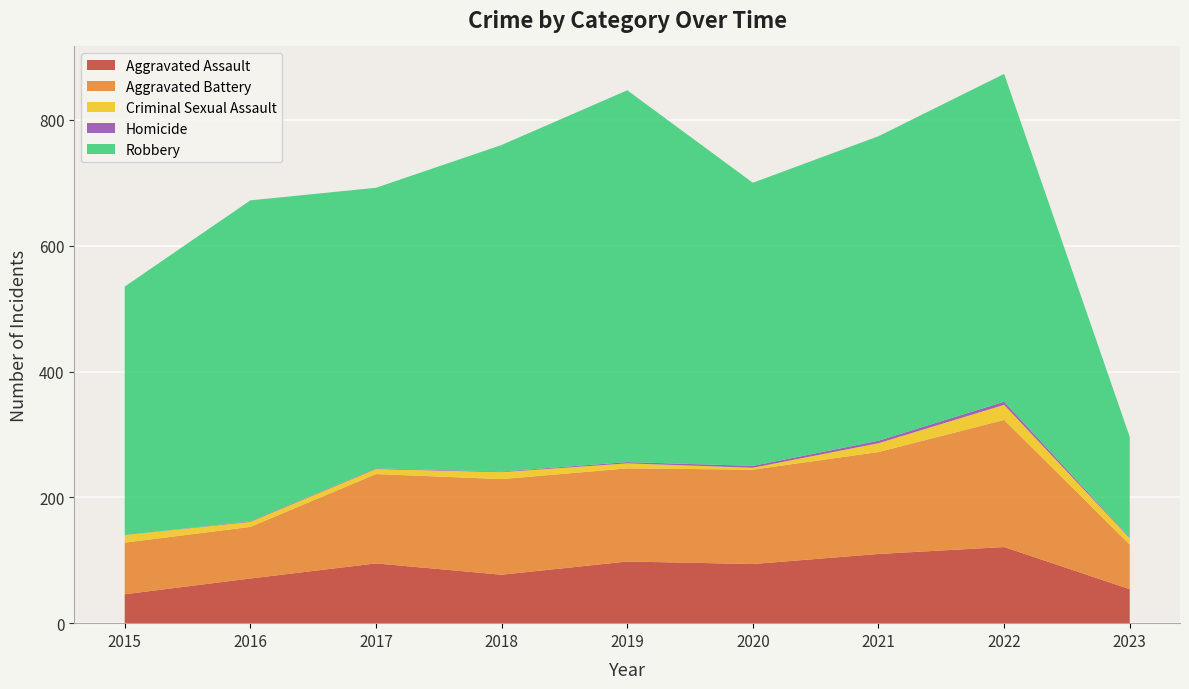

Reading left to right, transcribe all the data shown in this chart.

Aggravated Assault: 2015=46	2016=71	2017=95	2018=77	2019=98	2020=94	2021=110	2022=121	2023=54
Aggravated Battery: 2015=82	2016=82	2017=142	2018=152	2019=148	2020=150	2021=162	2022=202	2023=71
Criminal Sexual Assault: 2015=12	2016=8	2017=8	2018=11	2019=8	2020=3	2021=14	2022=24	2023=10
Homicide: 2015=0	2016=1	2017=1	2018=1	2019=2	2020=3	2021=4	2022=5	2023=1
Robbery: 2015=395	2016=510	2017=446	2018=519	2019=591	2020=450	2021=484	2022=521	2023=160